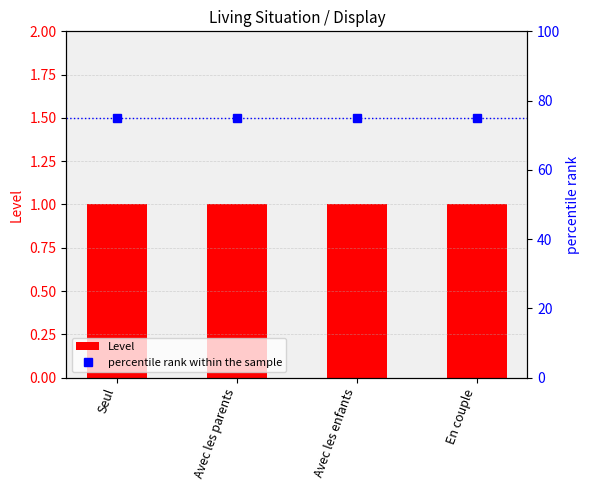

What is the difference between the highest and lowest values at En couple?

74